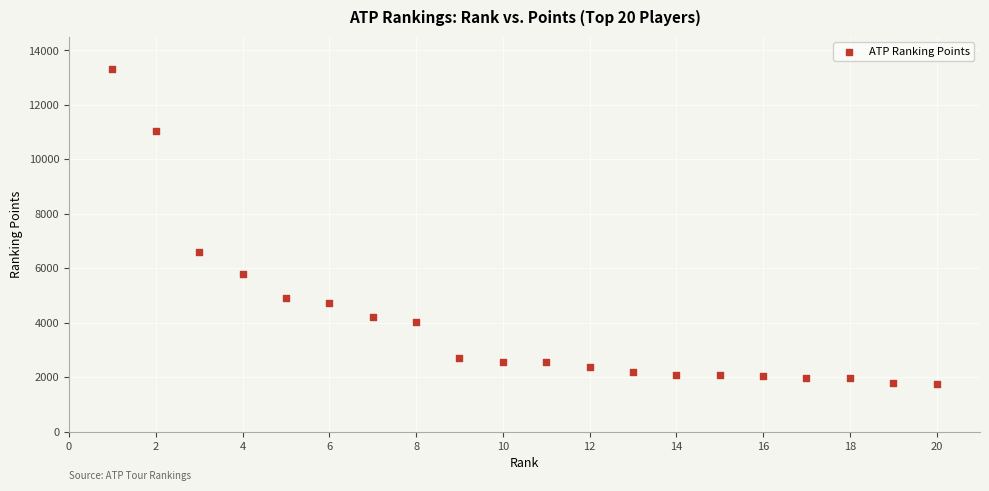

What is the range of X values (max minus min)?

19